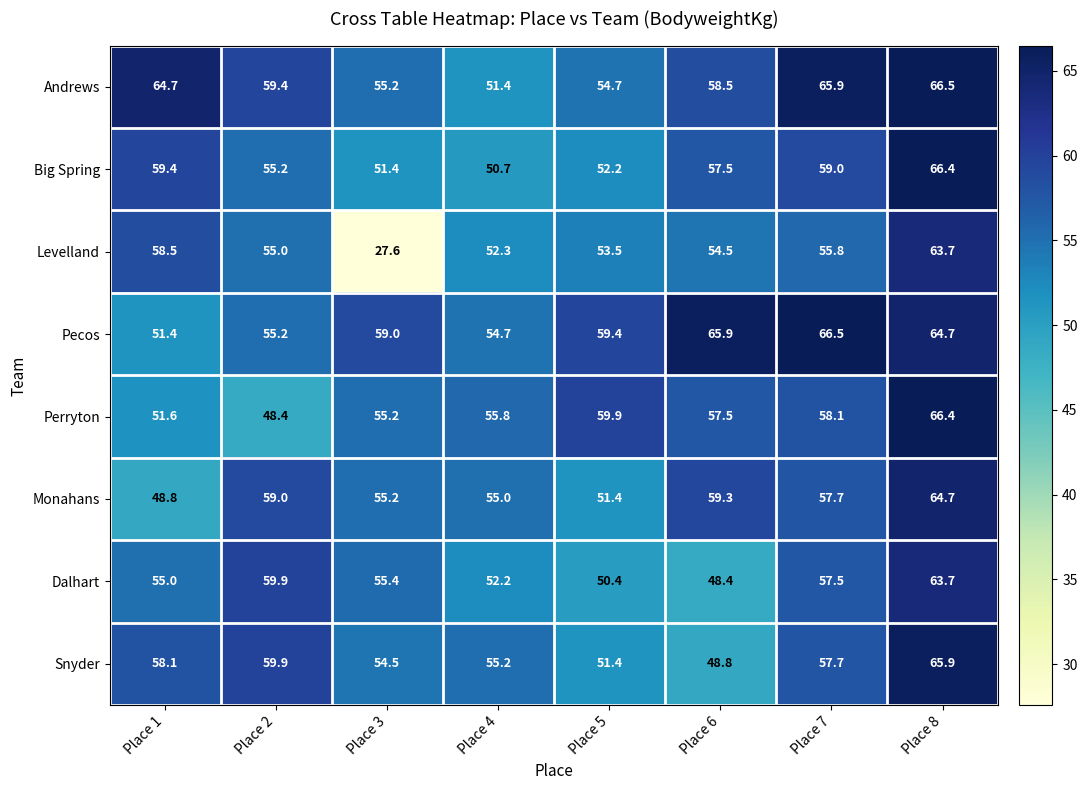

What is the smallest value displayed?

27.6